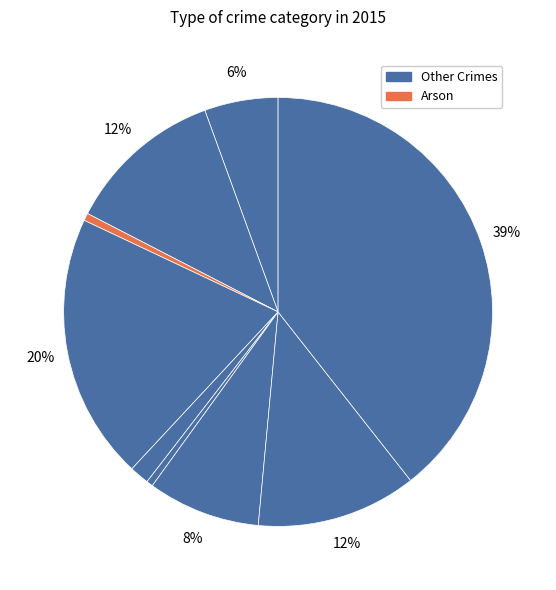

How many slices are in this pie chart?

9